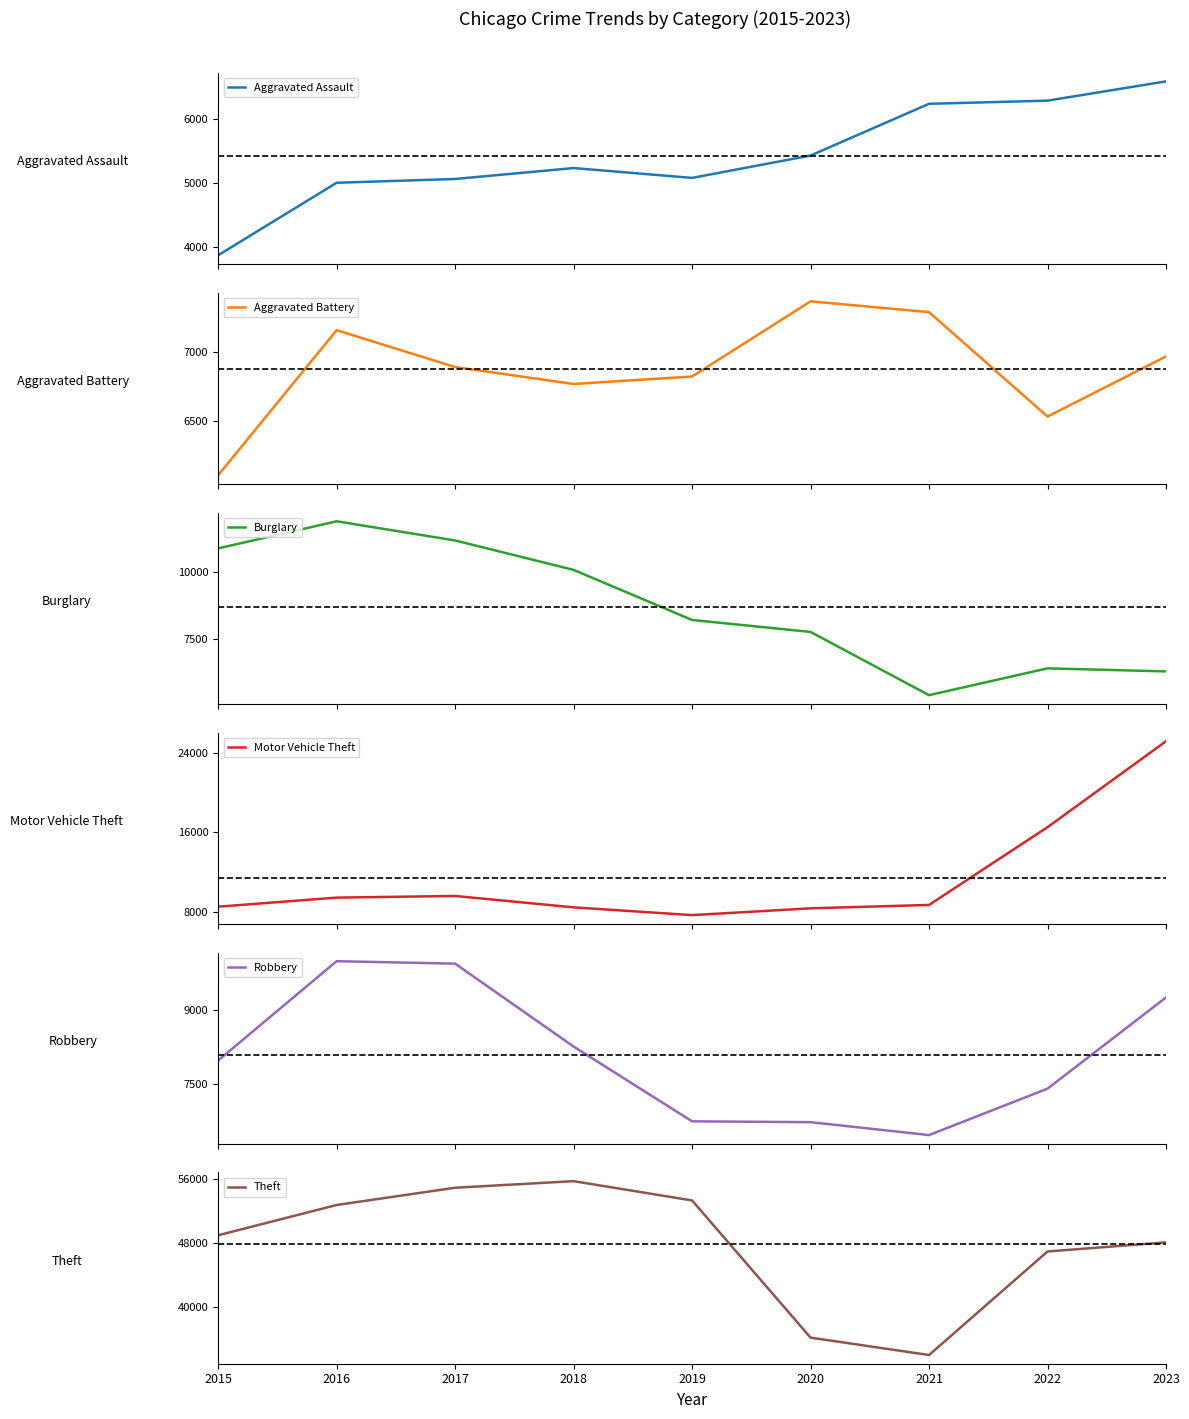

What are all the series names shown in the legend?

Aggravated Assault, Aggravated Battery, Burglary, Motor Vehicle Theft, Robbery, Theft